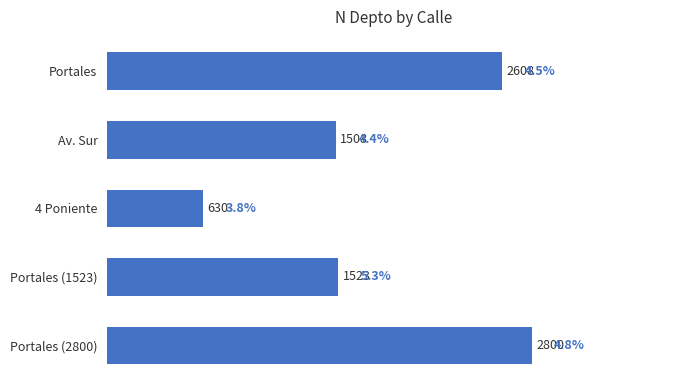

What is the maximum value shown in the chart?

2800